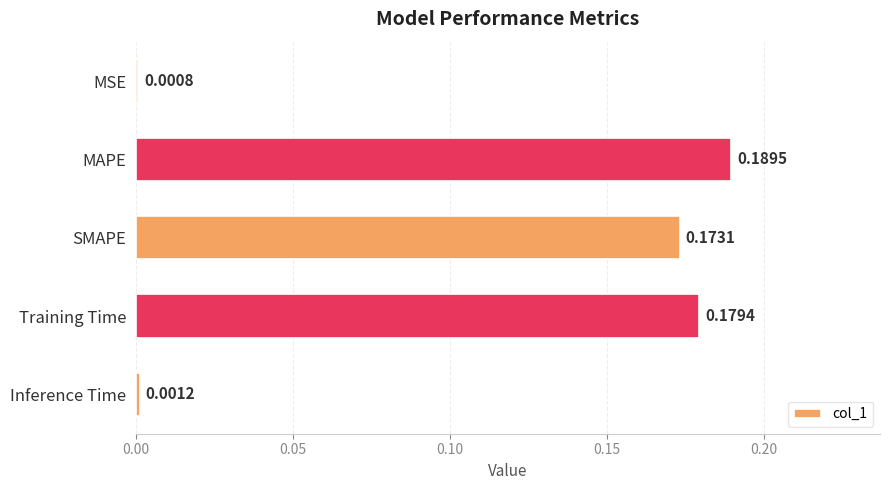

What is the label of the 5th bar from the top?

Inference Time